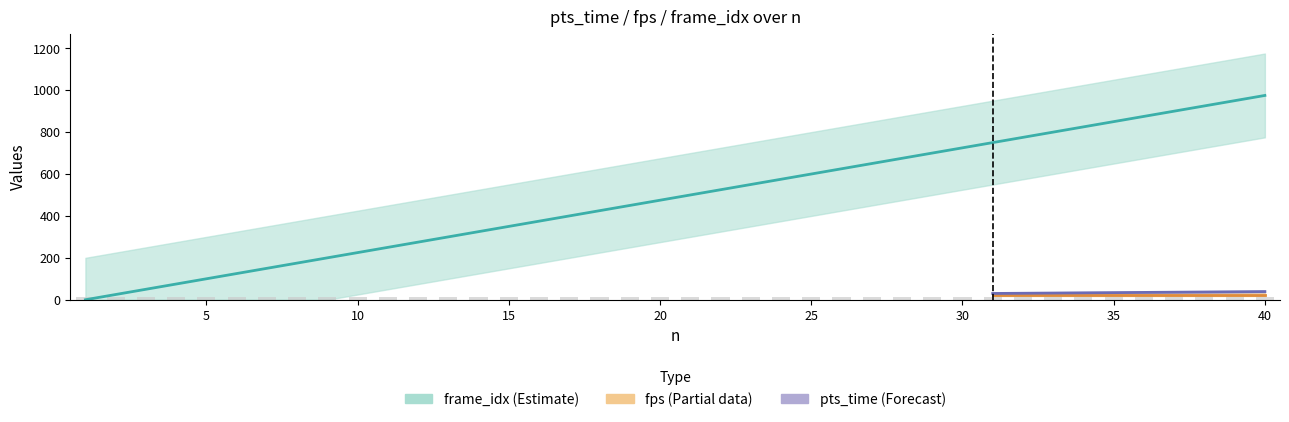

What value does the pts_time series have at 21, to the nearest 5?

20